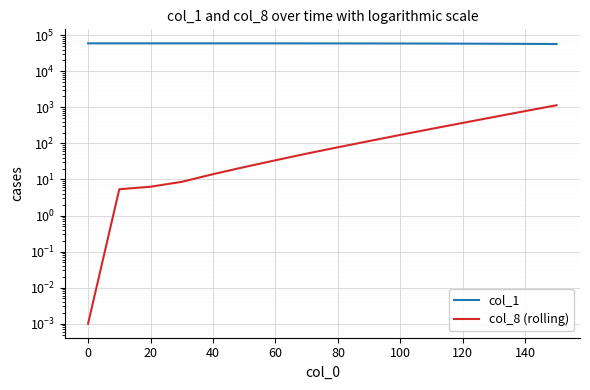

True or false: col_8 (rolling) has a value of 10.7 at 20.

False